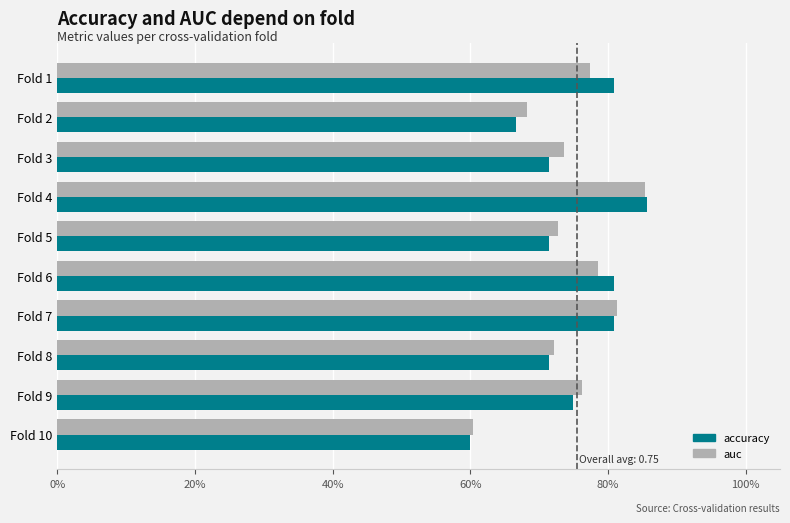

How many auc values are between 0 and 1?

10